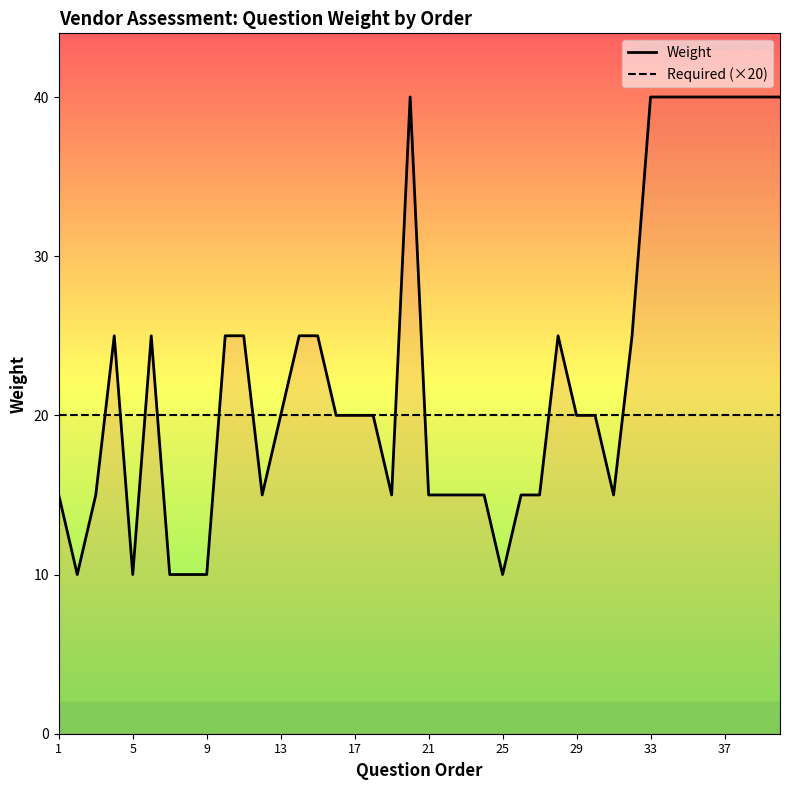

How many lines are shown in the chart?

2